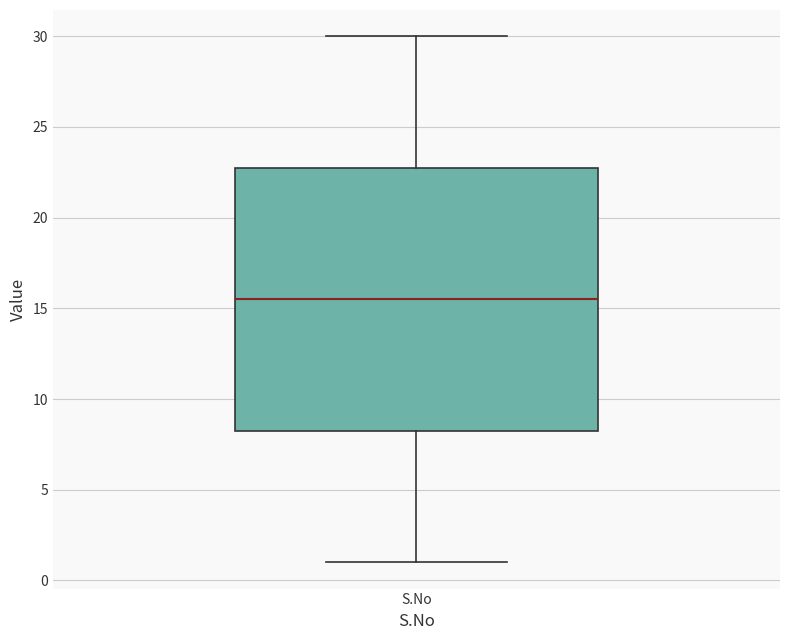

Where is the lower edge of the box for S.No on the y-axis? The values are not printed on the chart, so give them approximately, as read against the axis.

8.5